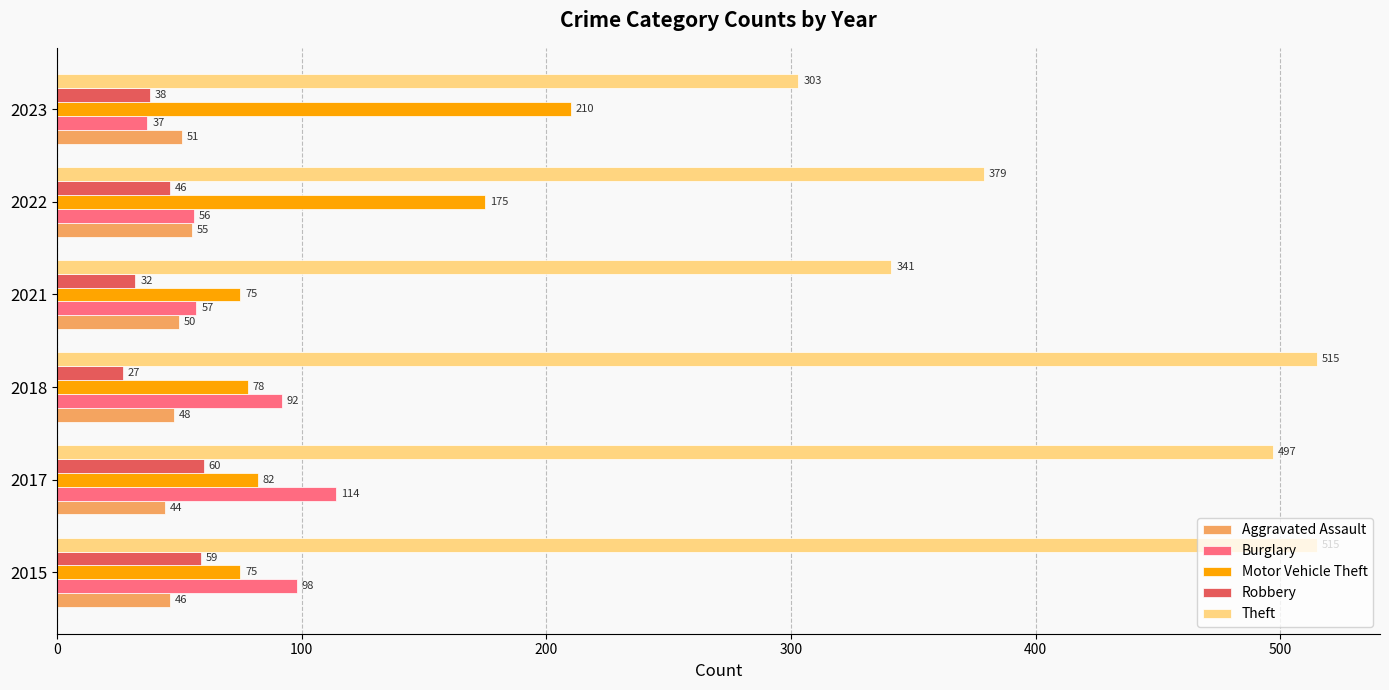

True or false: Theft has a value of 515 at 2018.

True